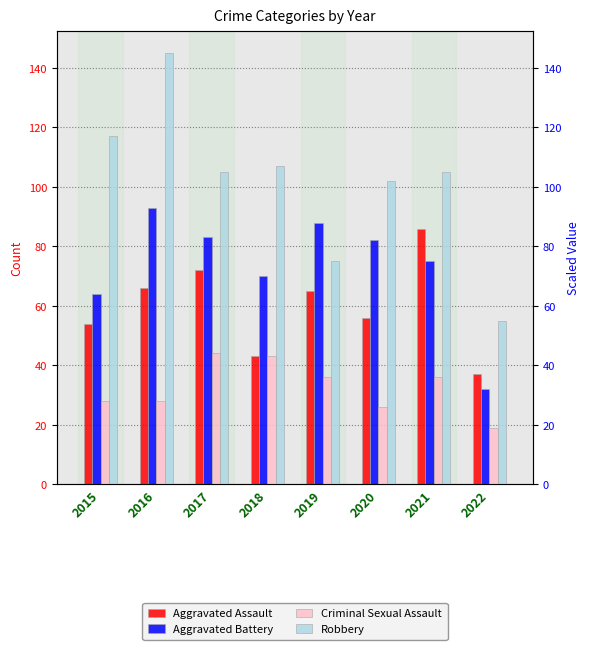

What are all the series names shown in the legend?

Aggravated Assault, Aggravated Battery, Criminal Sexual Assault, Robbery